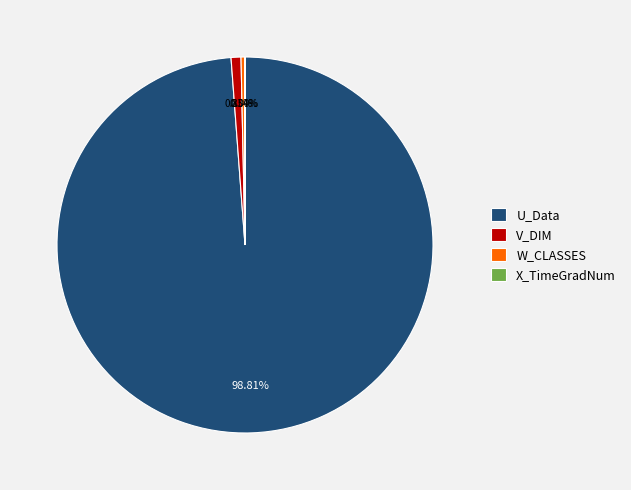

Do W_CLASSES and V_DIM together represent more than half of the pie?

No